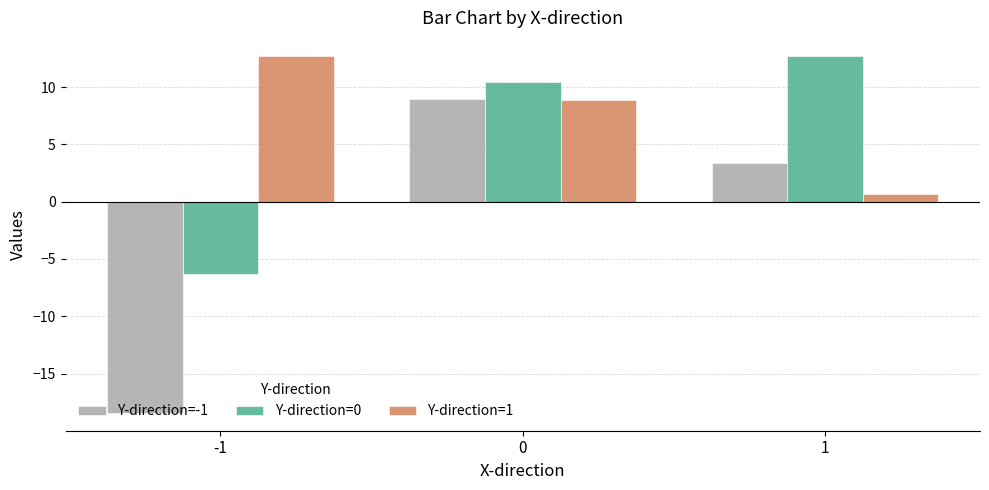

What is the value of the Y-direction=0 bar at the 1st from the left?

-6.3